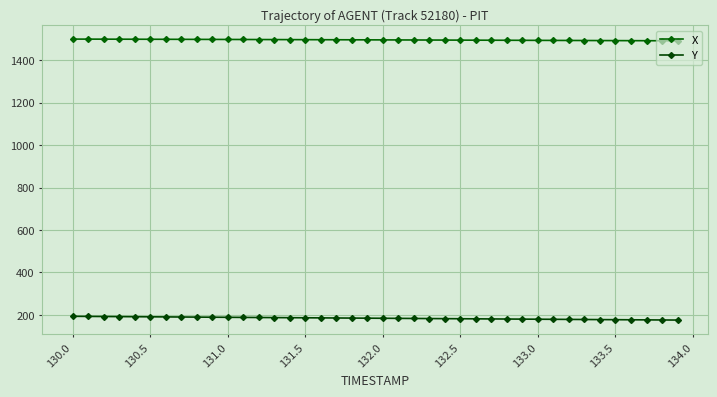

Which series has the widest spread of values?

Y